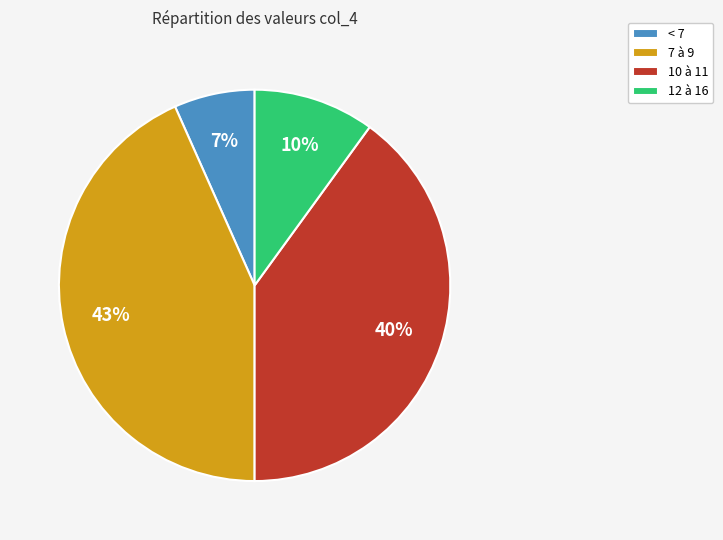

Is there any slice that represents more than half of the pie?

No